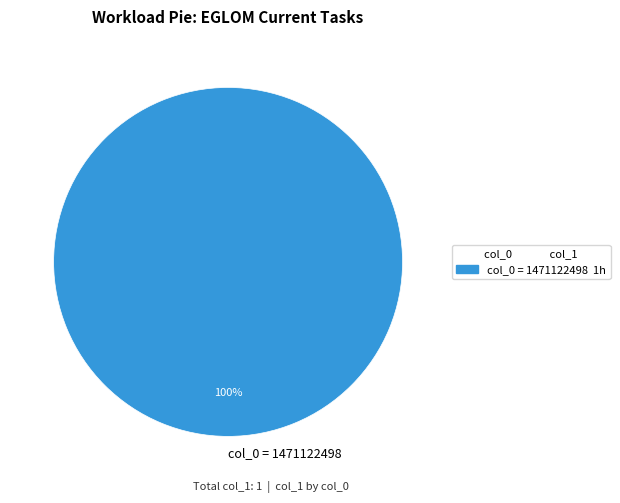

The col_0 = 1471122498 slice represents 87% of the pie. True or false?

False